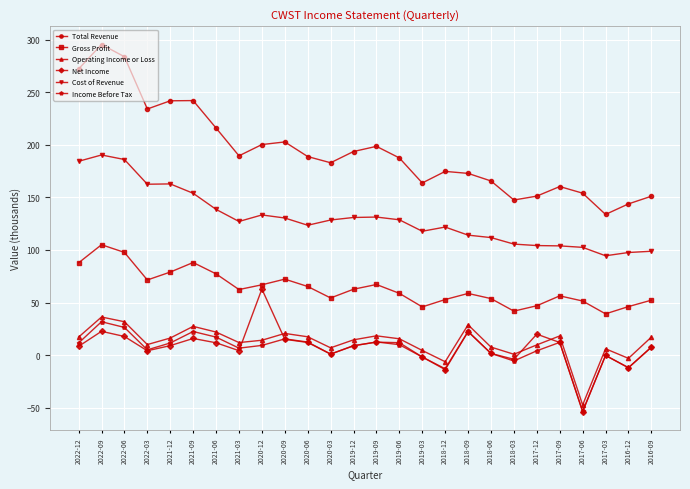

What is the label of the 11th point from the left?

2020-06